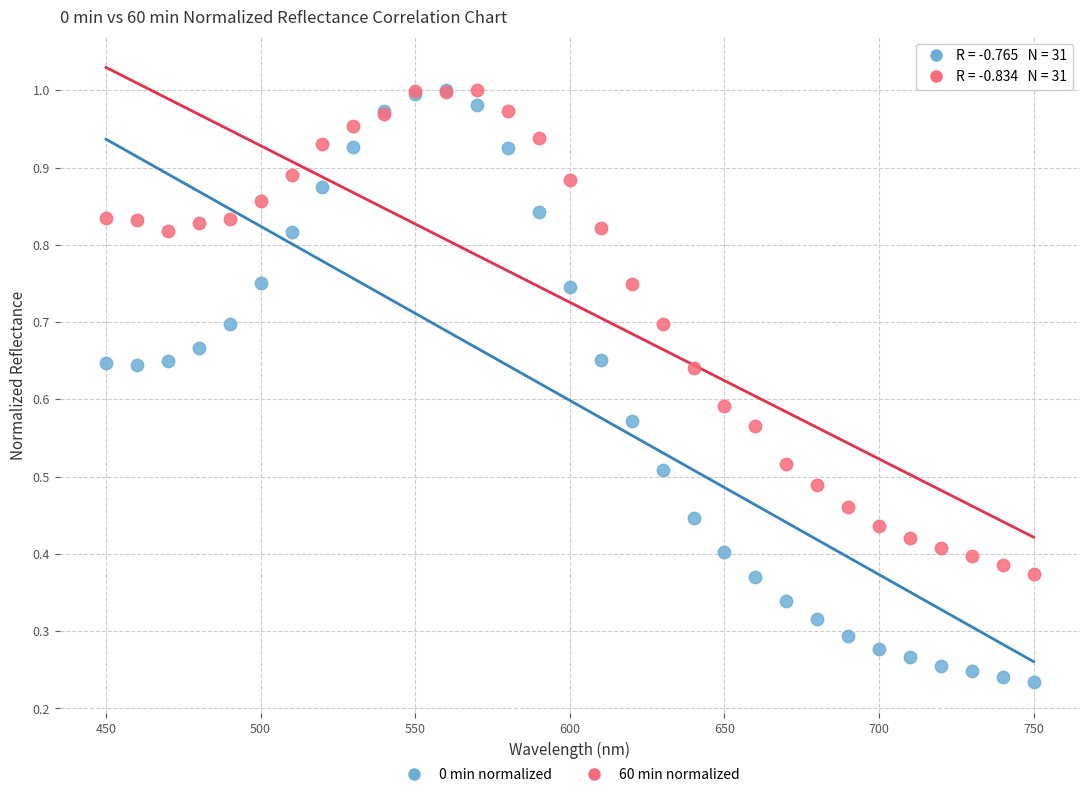

What are all the series names shown in the legend?

0 min normalized, 60 min normalized